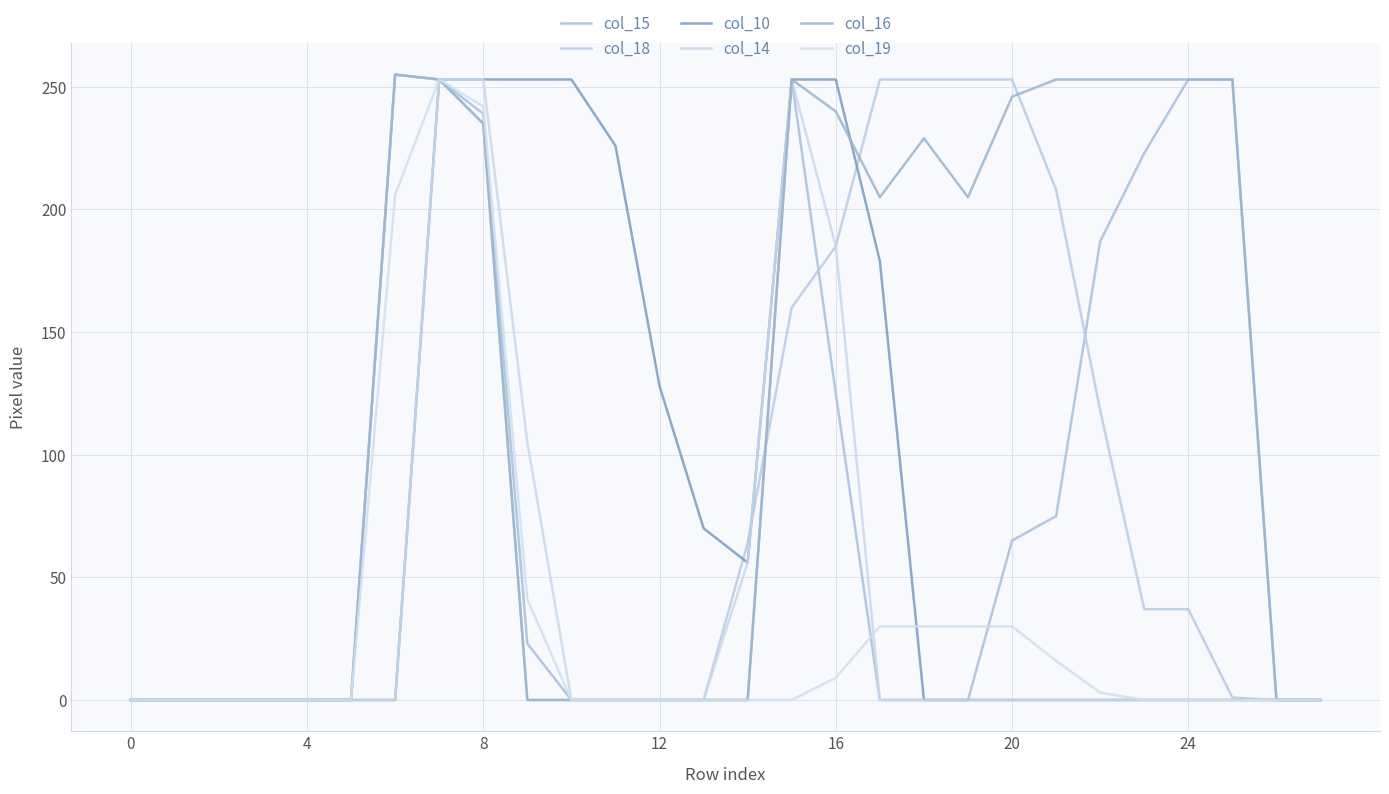

What is the value of the col_15 point at the 7th from the left?

255